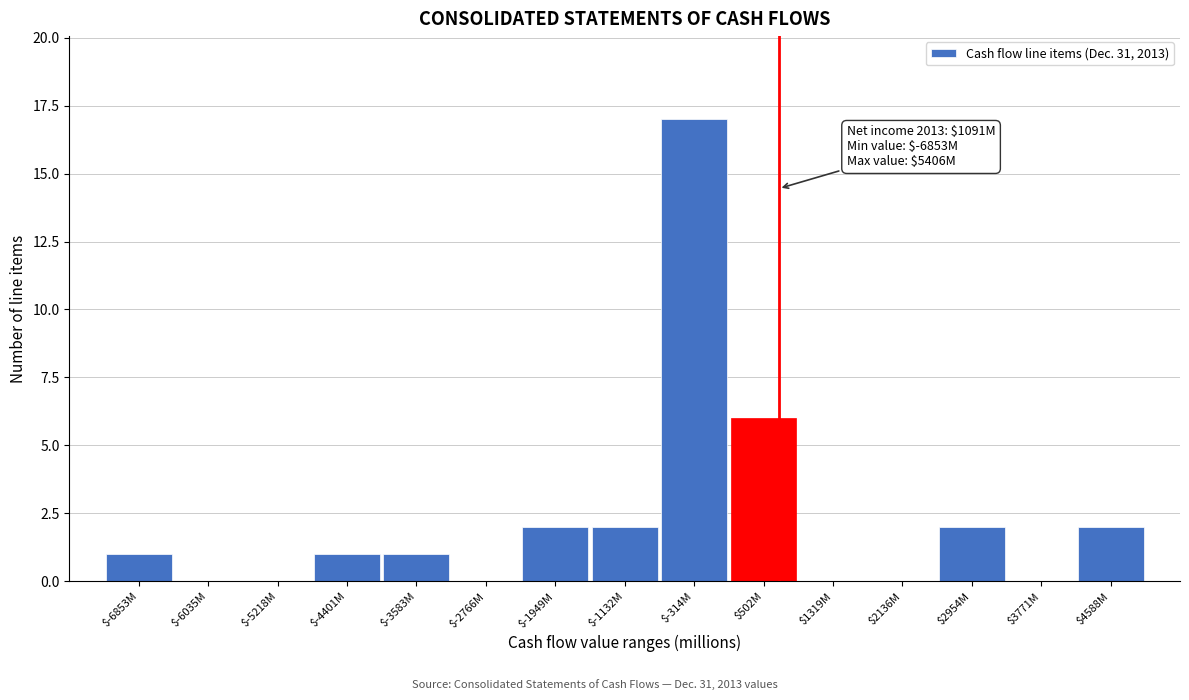

What is the greatest value displayed?

17